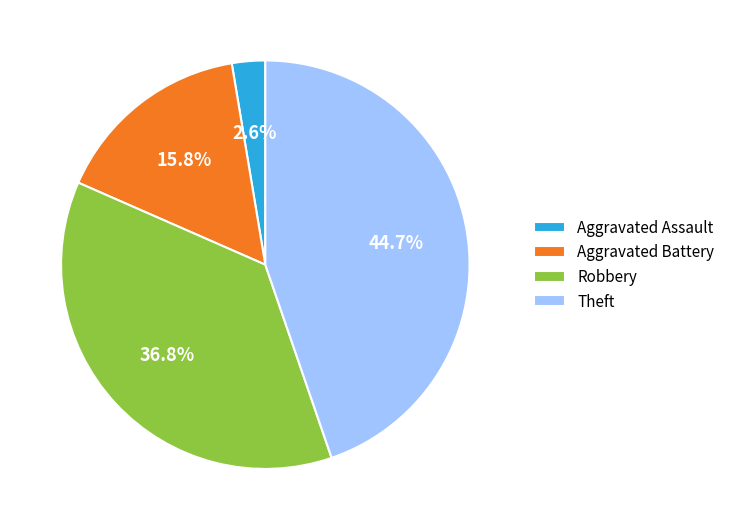

What is the smallest slice in the pie chart?

Aggravated Assault